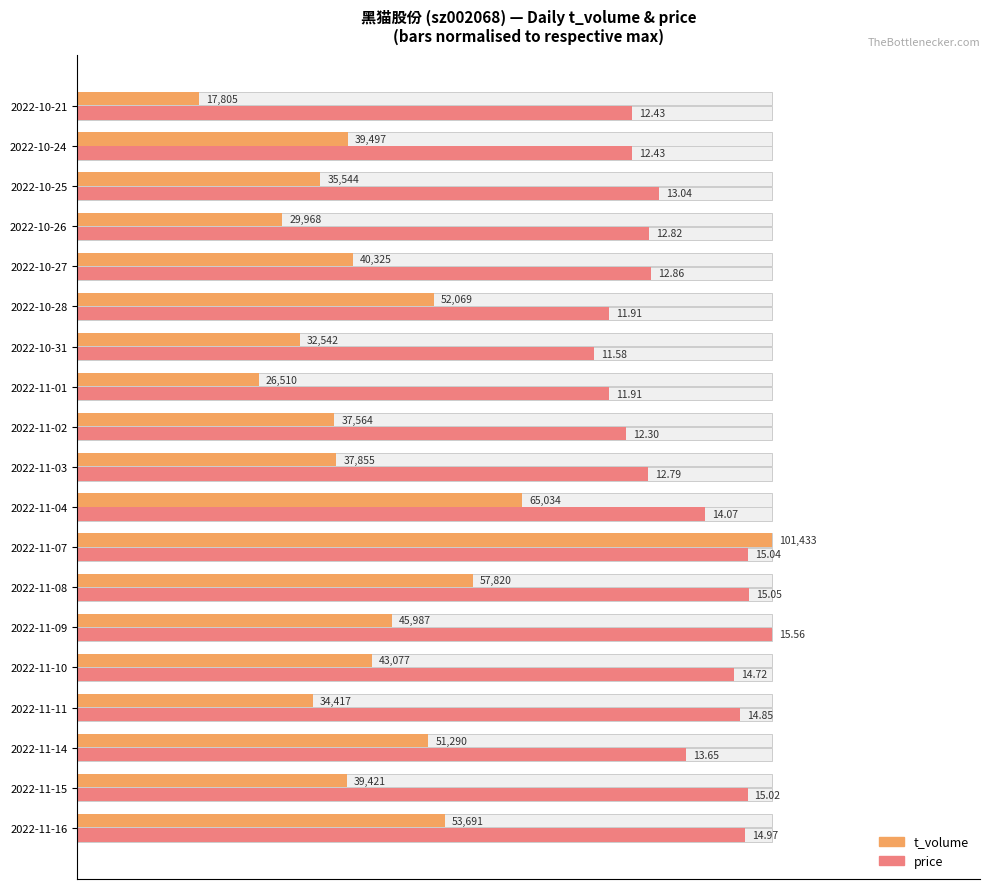

How many categories are shown in the chart?

19